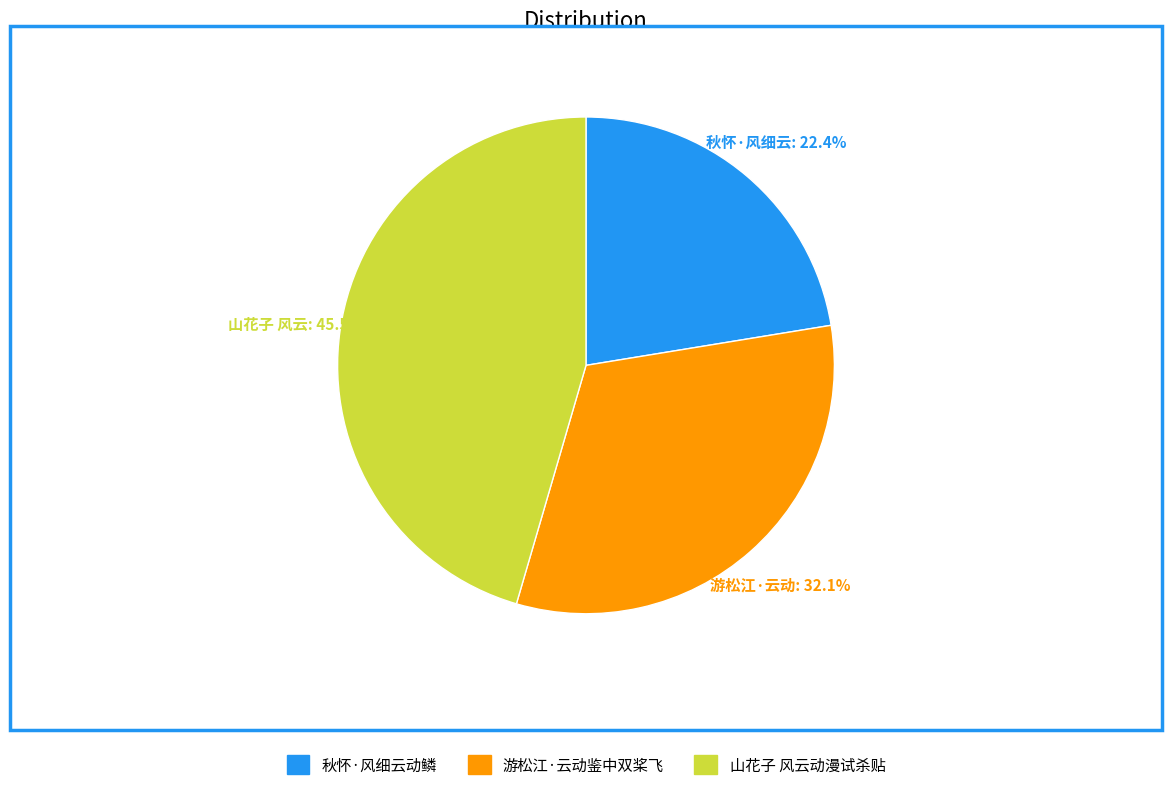

Between 山花子 风云动漫试杀贴 and 秋怀·风细云动鳞, which is larger?

山花子 风云动漫试杀贴